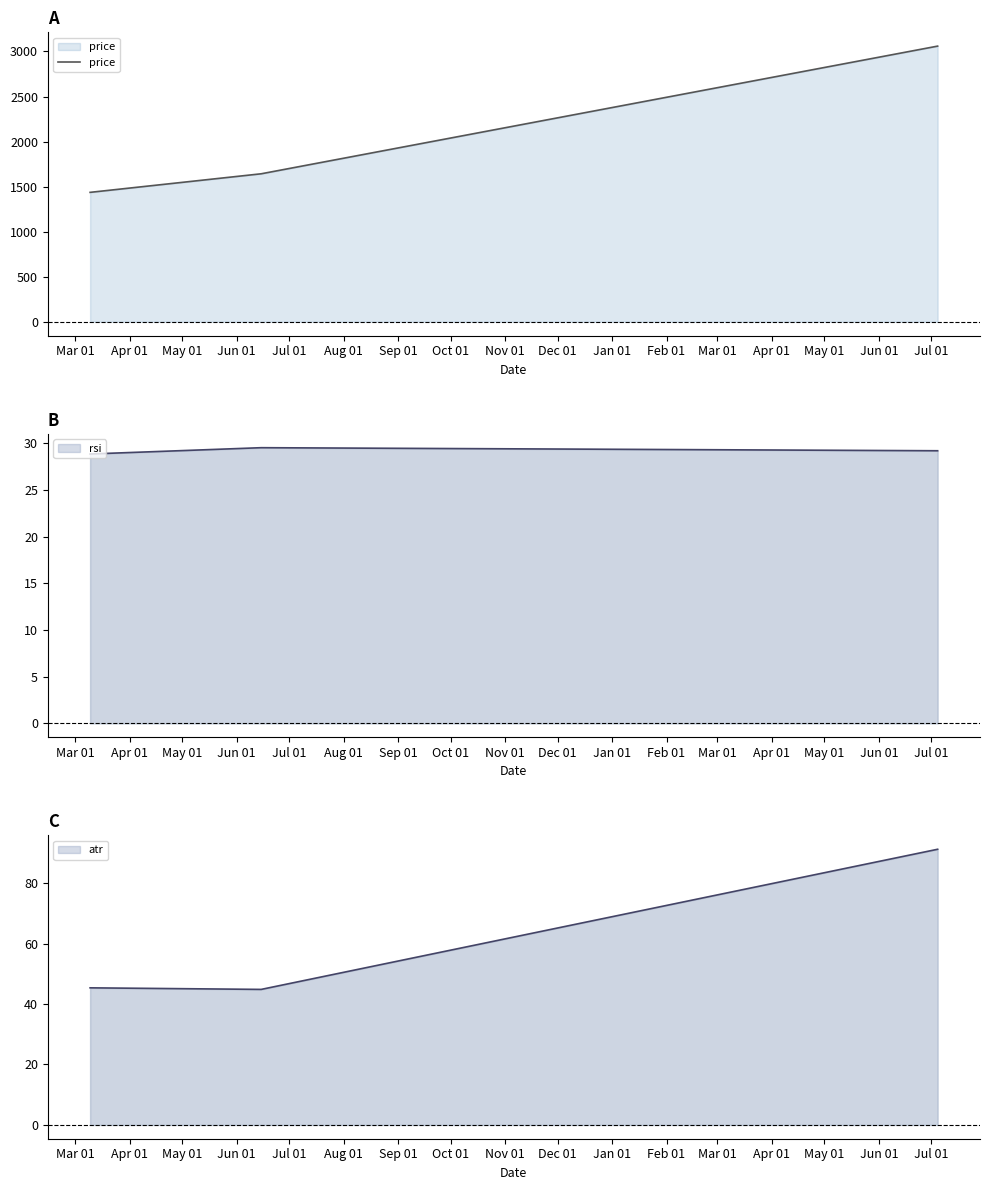

What position from the left is Mar 01?

1